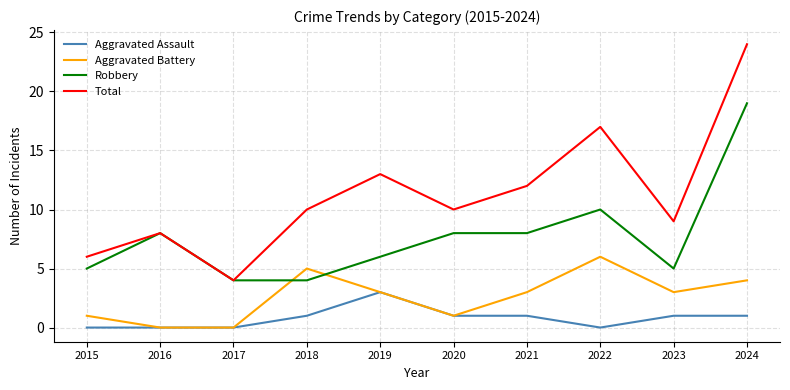

What is the difference between the second highest and minimum values in the Aggravated Battery series?

5